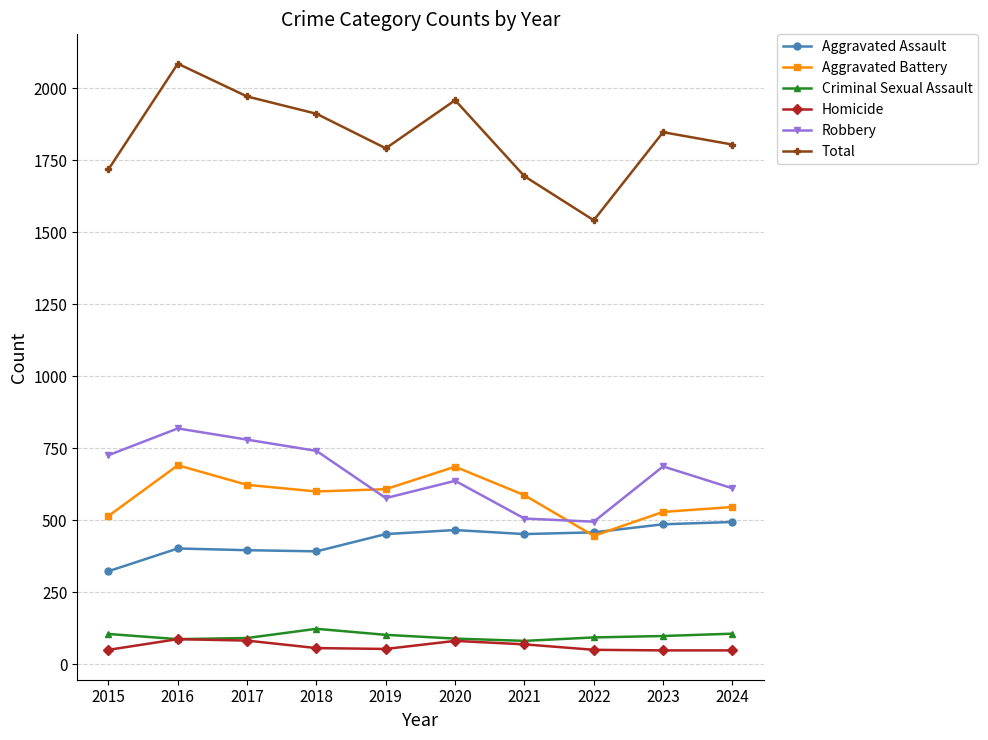

What is the sum of all Robbery values?

6579